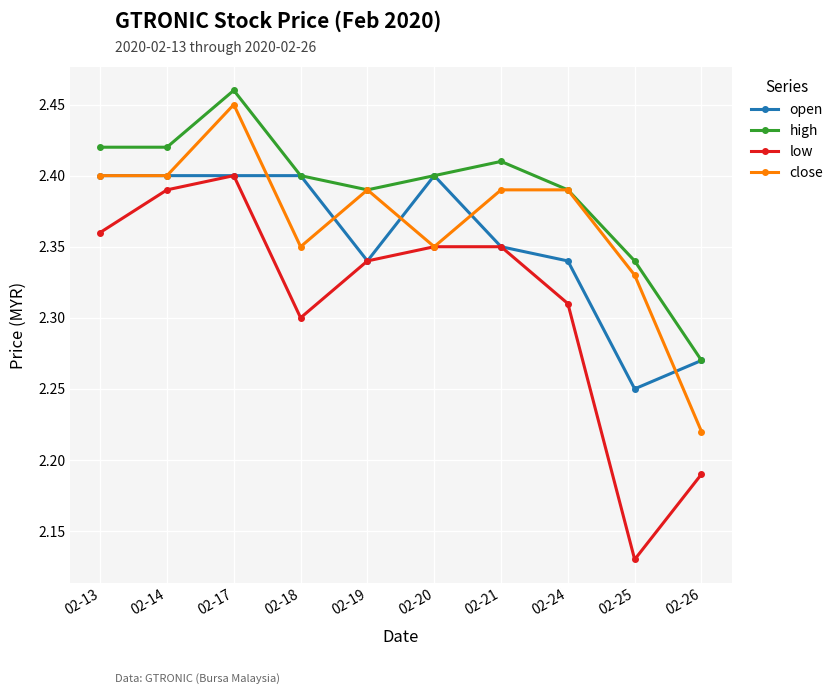

Is it true that close equals 2.4 at 02-13?

True